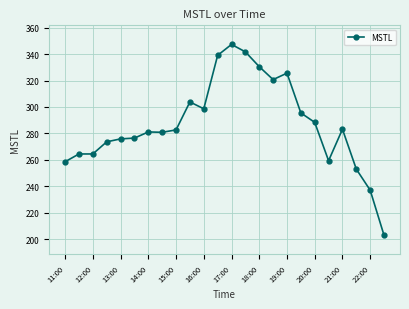

What is the maximum value shown in the chart?

347.3